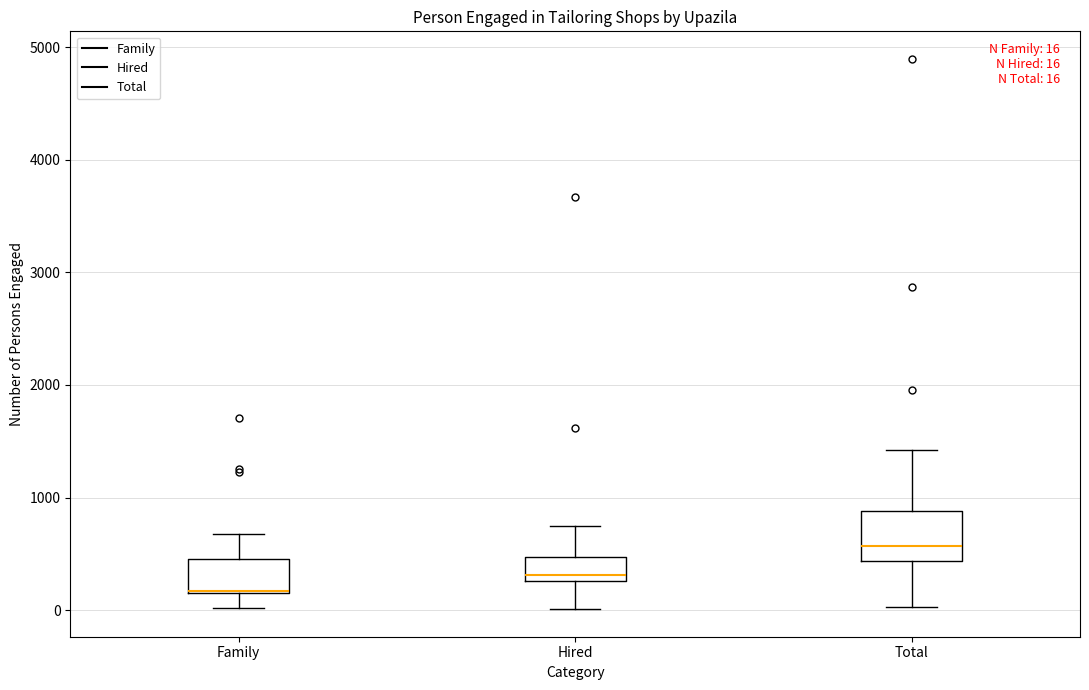

Which box is the tallest, from its lower edge to its upper edge?

Total